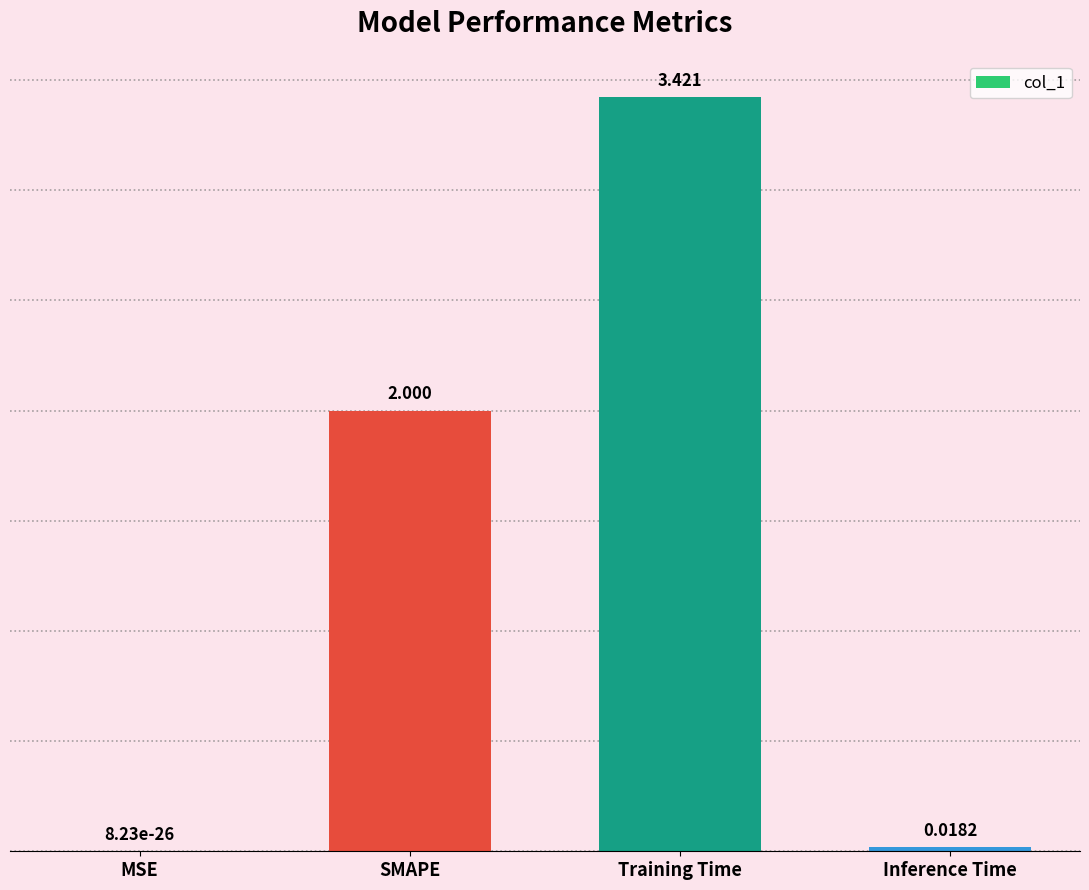

What is the difference between the values at Inference Time and SMAPE?

2.0